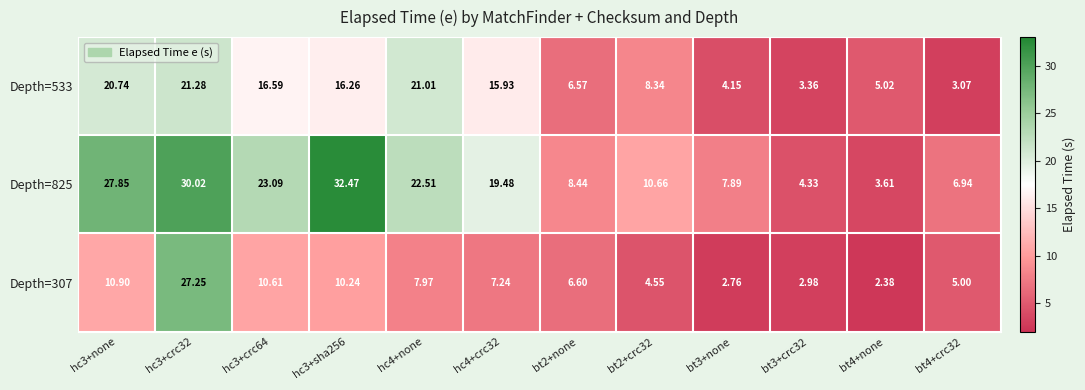

How many values in the Depth=533 series exceed 15?

6